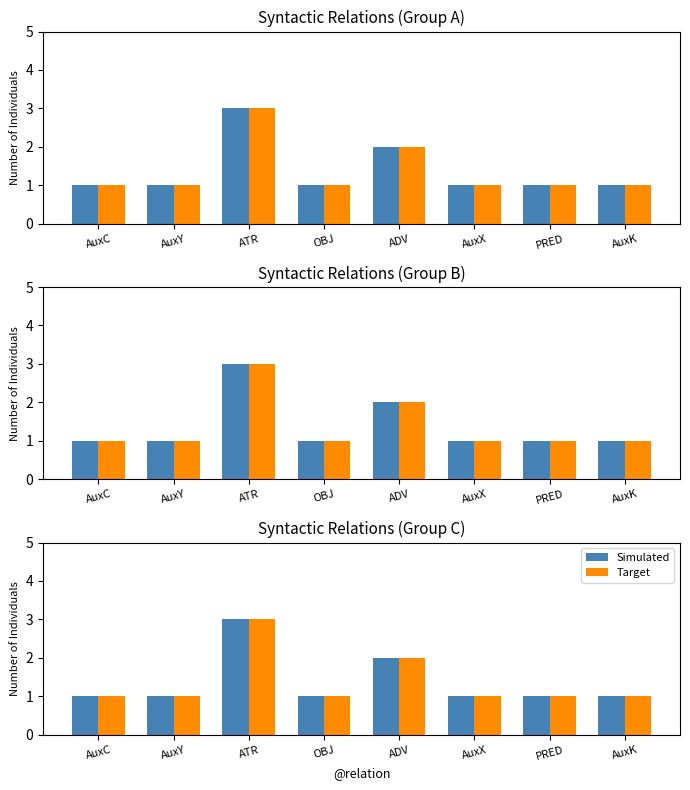

What is the difference between the maximum and minimum values in the Simulated series?

2